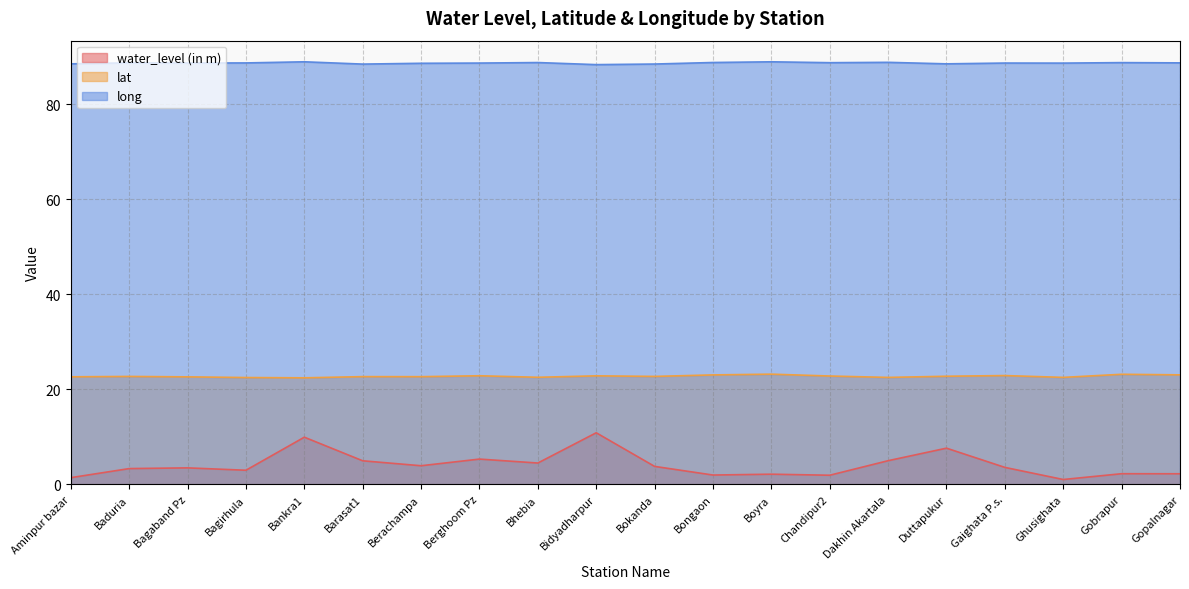

At Gopalnagar, list the series in order from largest to smallest.

long, lat, water_level (in m)